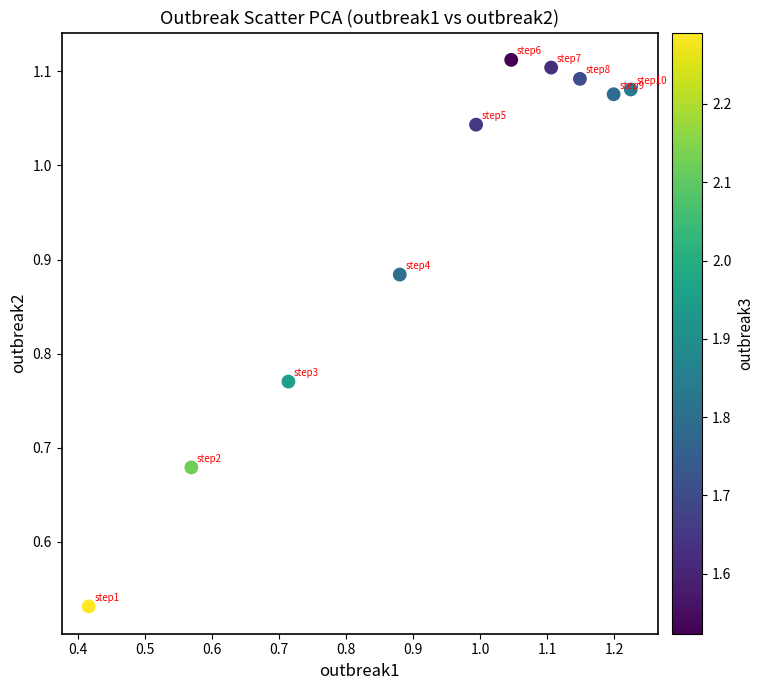

What is the range of Y values (max minus min)?

0.6